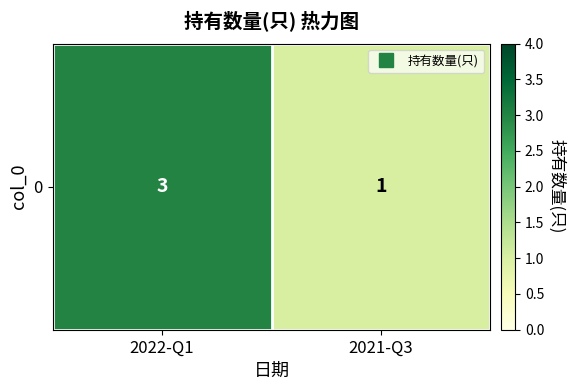

What is the sum of all values?

4